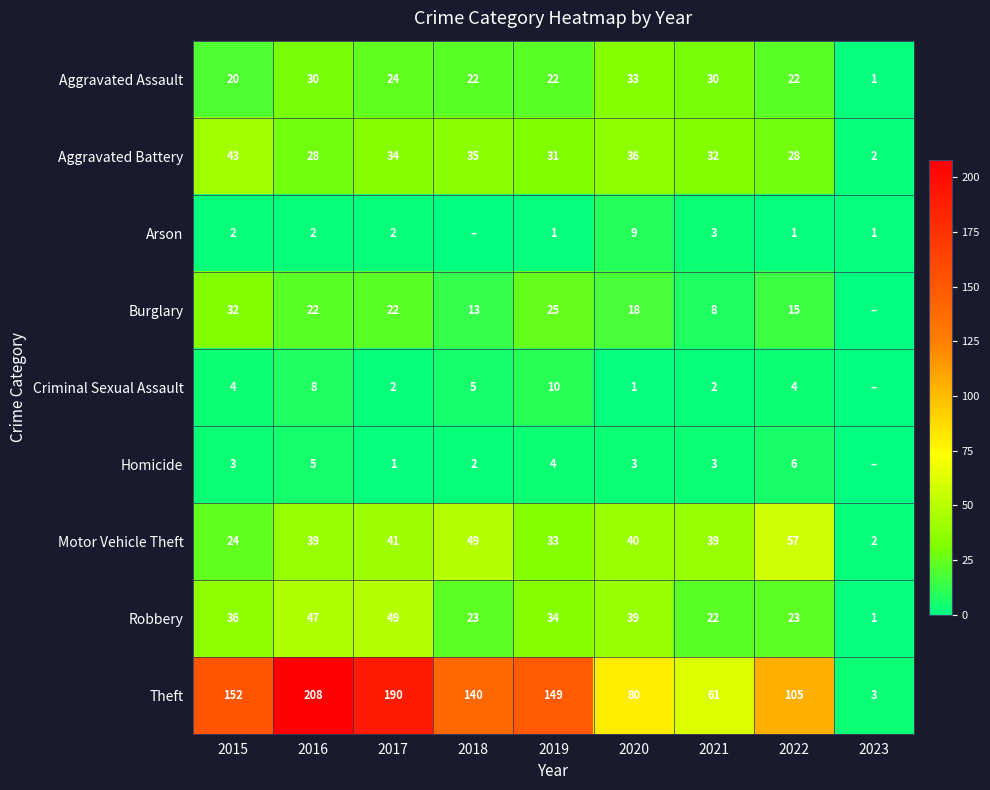

Rank the series at 2015 from lowest to highest value.

Arson, Homicide, Criminal Sexual Assault, Aggravated Assault, Motor Vehicle Theft, Burglary, Robbery, Aggravated Battery, Theft